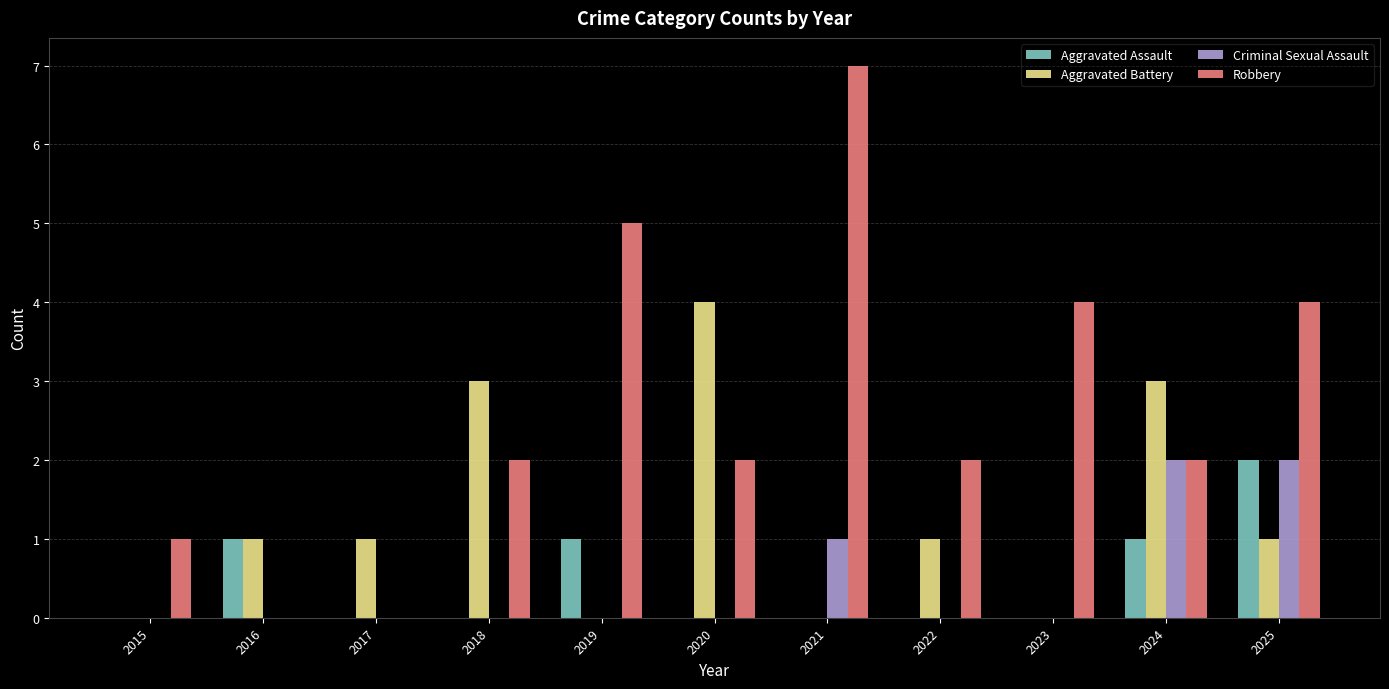

Reading left to right, list all the values displayed in this chart.

Aggravated Assault: 2015=0	2016=1	2017=0	2018=0	2019=1	2020=0	2021=0	2022=0	2023=0	2024=1	2025=2
Aggravated Battery: 2015=0	2016=1	2017=1	2018=3	2019=0	2020=4	2021=0	2022=1	2023=0	2024=3	2025=1
Criminal Sexual Assault: 2015=0	2016=0	2017=0	2018=0	2019=0	2020=0	2021=1	2022=0	2023=0	2024=2	2025=2
Robbery: 2015=1	2016=0	2017=0	2018=2	2019=5	2020=2	2021=7	2022=2	2023=4	2024=2	2025=4